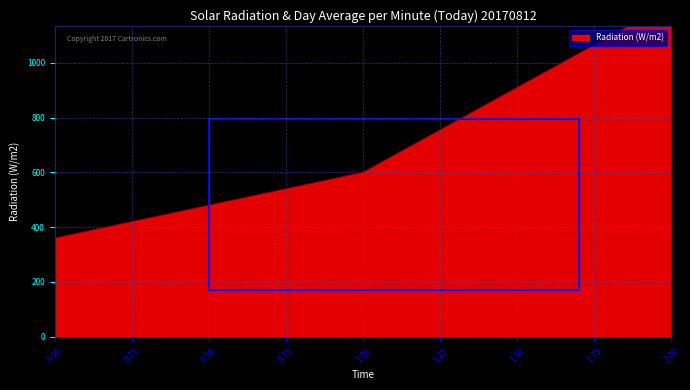

Rank the categories by value from highest to lowest.

2, 1, 0